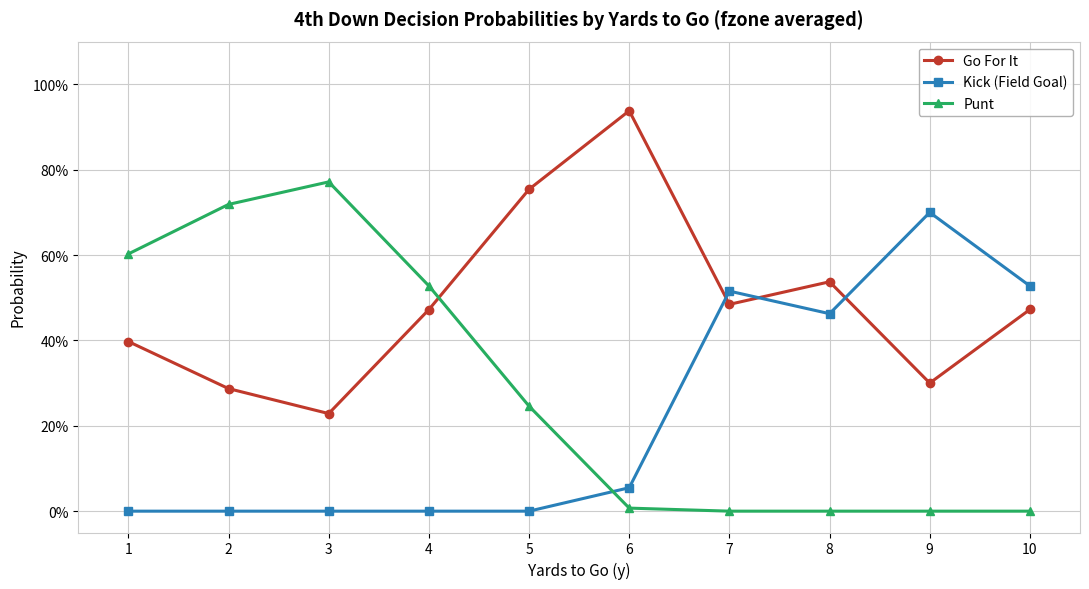

Reading left to right, what are all the values shown in this chart?

Go For It: 0.4	0.3	0.2	0.5	0.8	0.9	0.5	0.5	0.3	0.5
Kick (Field Goal): 0.0	0.0	0.0	0.0	0.0	0.1	0.5	0.5	0.7	0.5
Punt: 0.6	0.7	0.8	0.5	0.2	0.0	0.0	0.0	0.0	0.0